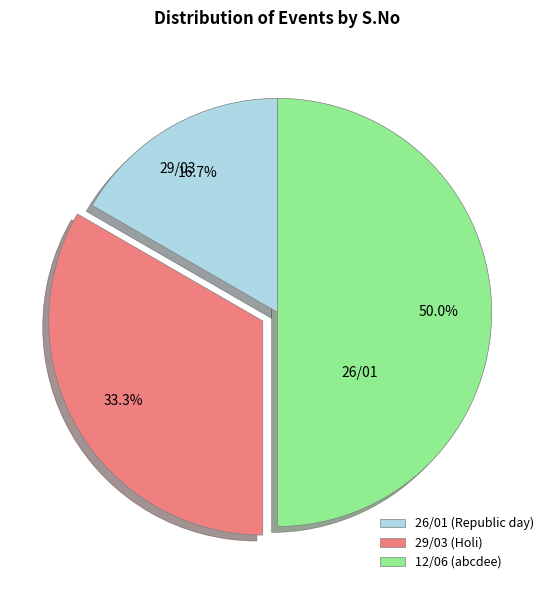

Which category has the smallest portion of the pie?

26/01